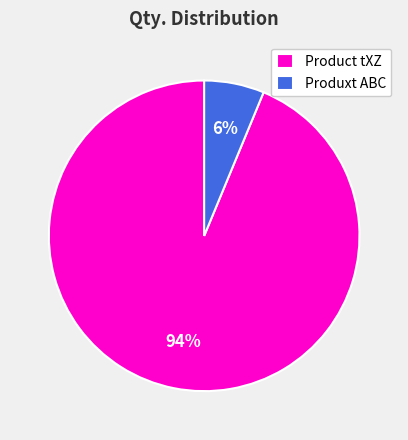

To the nearest percent, what is the combined percentage of Produxt ABC and Product tXZ?

100%